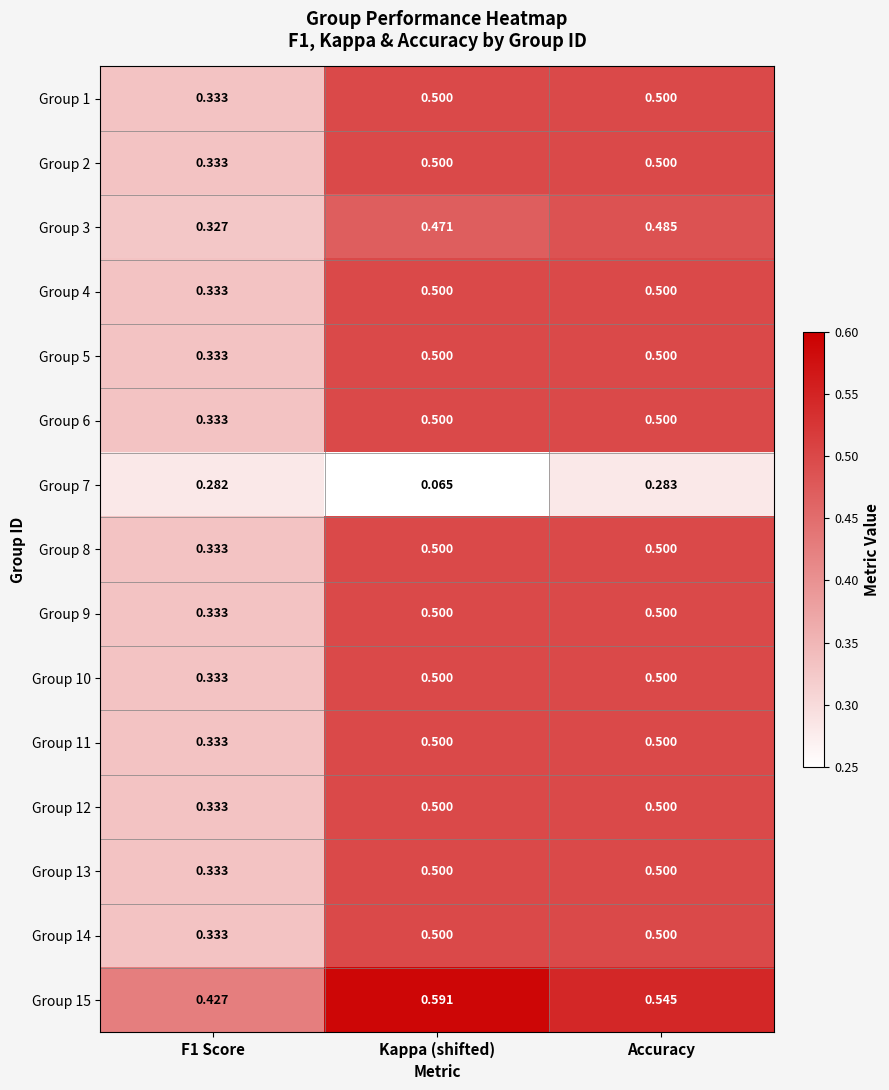

At which category is the sum across all series the highest?

Accuracy